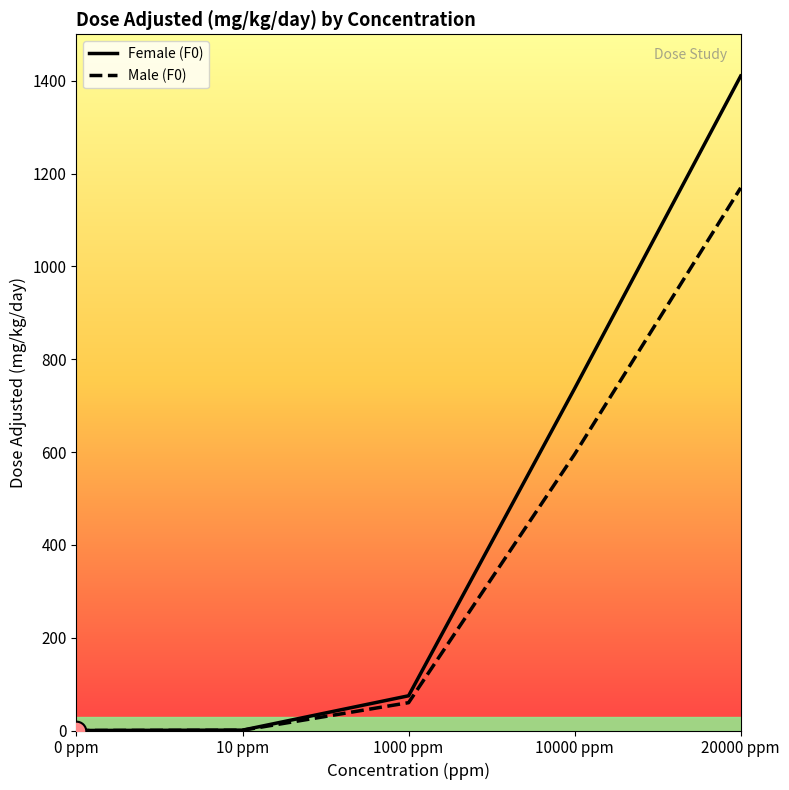

Is the value of Male (F0) at 0 ppm greater than the value of Female (F0) at 1000 ppm?

No